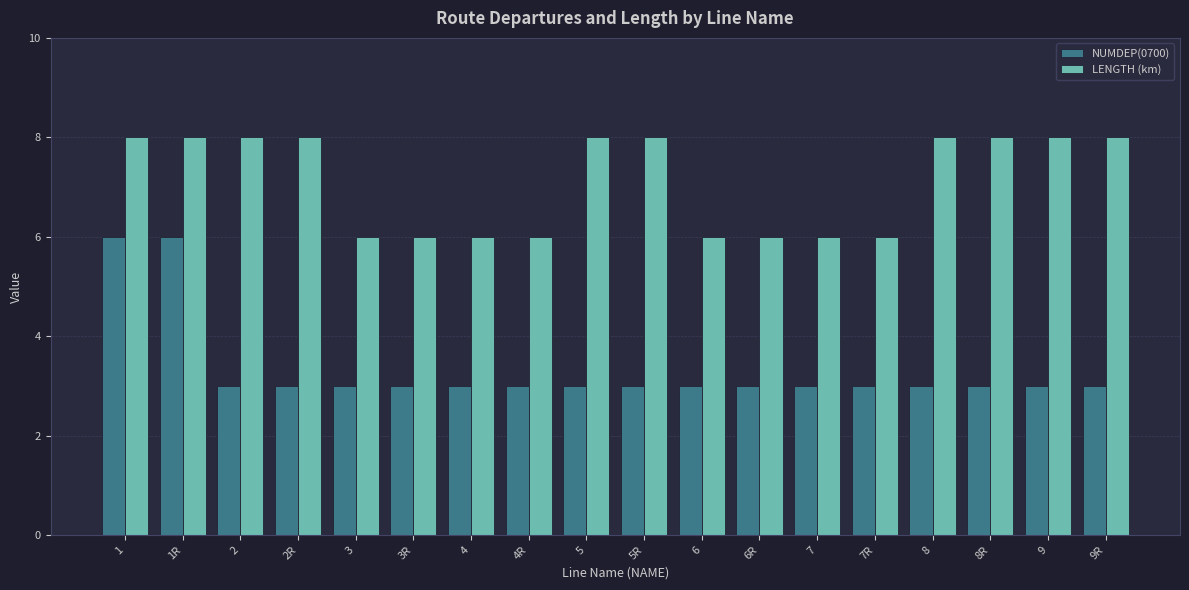

What is the difference between the LENGTH (km) values at 3R and 2R?

2